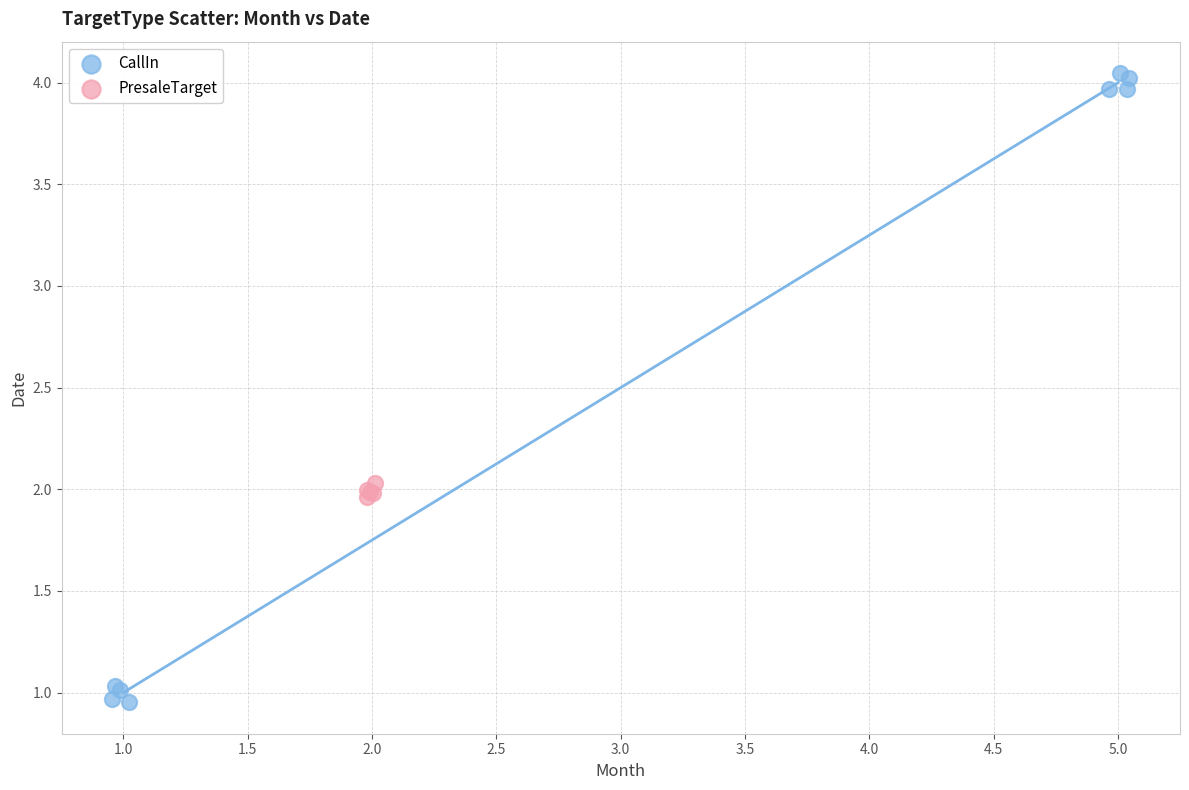

Which series reaches the maximum Y coordinate?

CallIn